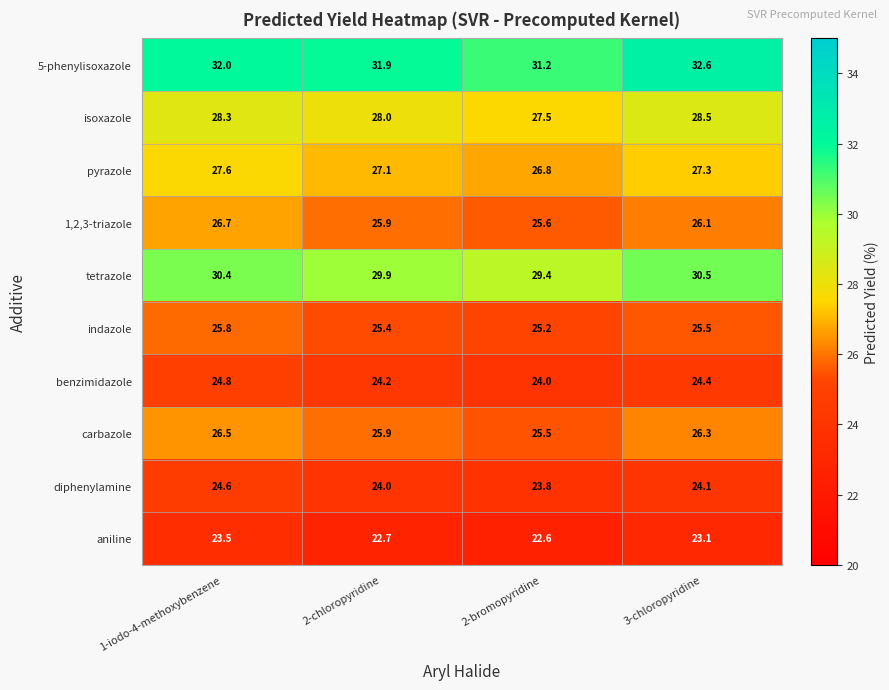

The benzimidazole series shows 11.6 at 2-chloropyridine. True or false?

False